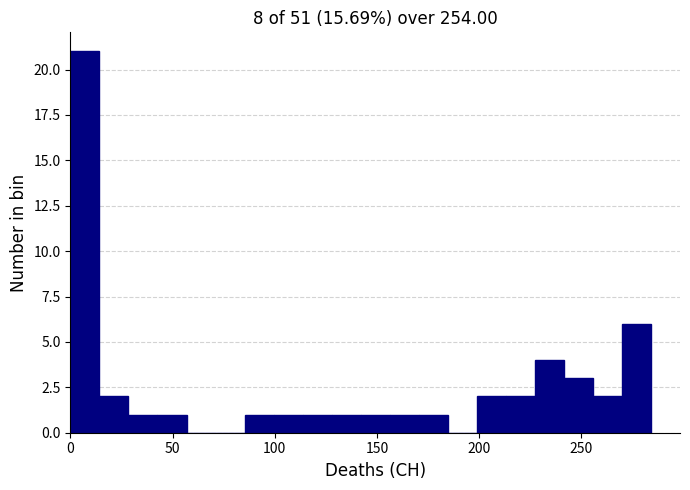

Read against the x-axis, roughly where is the centre of the tallest bar?

5